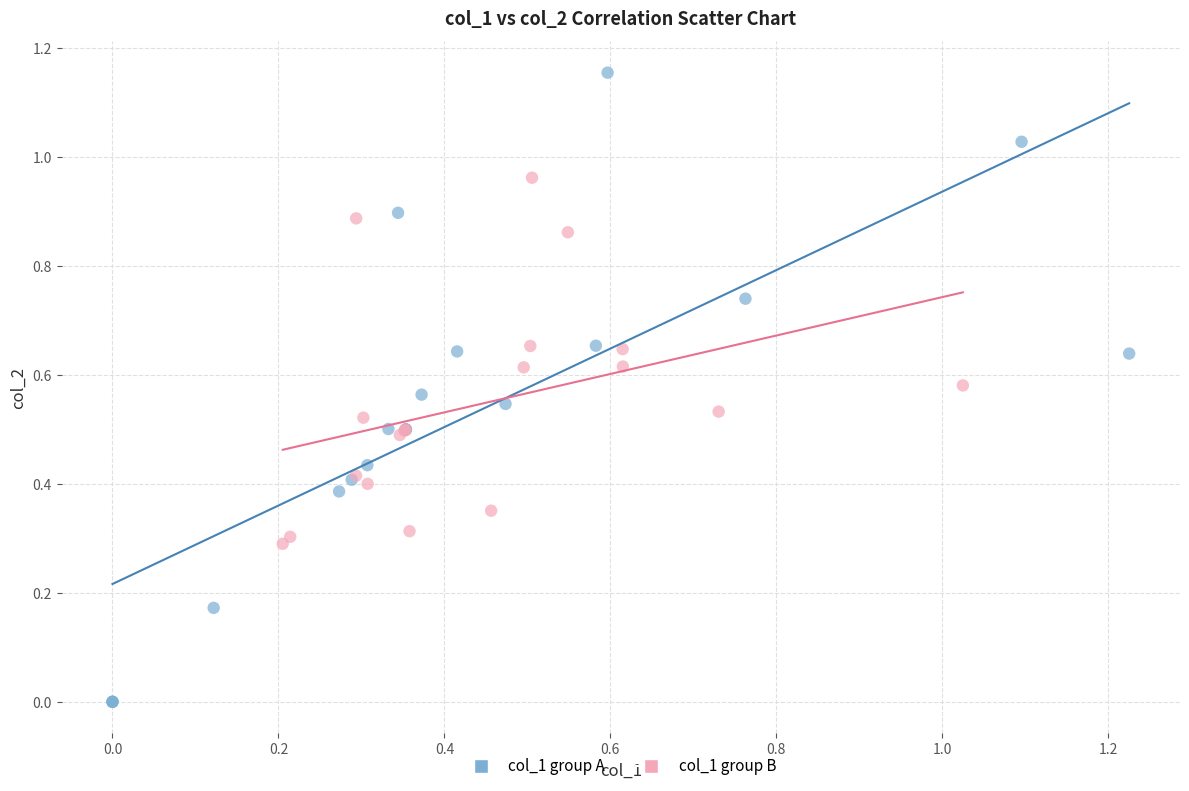

Which series contains the lowest Y value?

col_1 group A